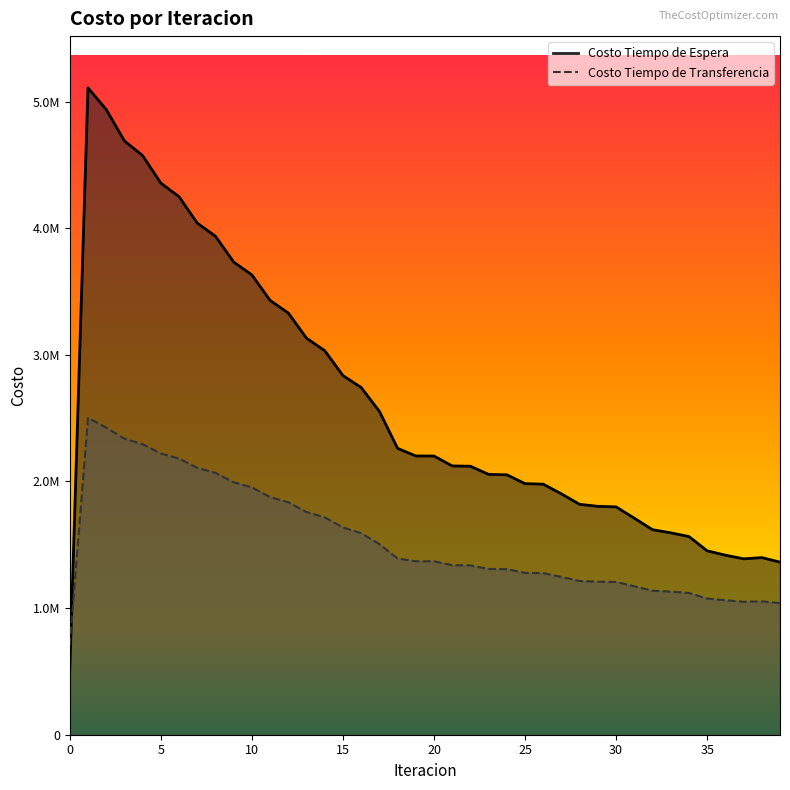

What is the smallest value displayed?

510786.4